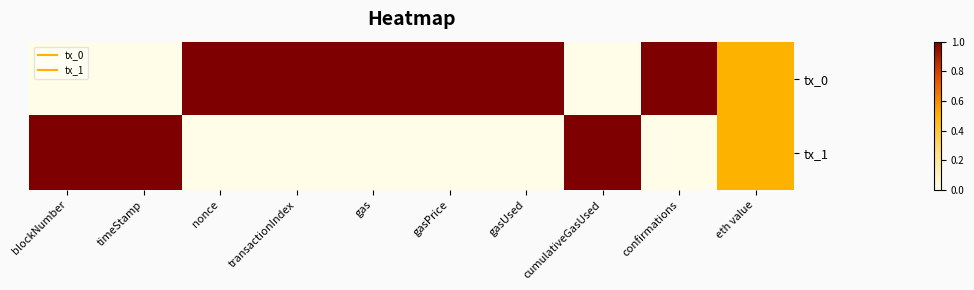

Reading left to right, transcribe all the data shown in this chart.

tx_0: blockNumber=0.0	timeStamp=0.0	nonce=1.0	transactionIndex=1.0	gas=1.0	gasPrice=1.0	gasUsed=1.0	cumulativeGasUsed=0.0	confirmations=1.0	eth value=0.5
tx_1: blockNumber=1.0	timeStamp=1.0	nonce=0.0	transactionIndex=0.0	gas=0.0	gasPrice=0.0	gasUsed=0.0	cumulativeGasUsed=1.0	confirmations=0.0	eth value=0.5